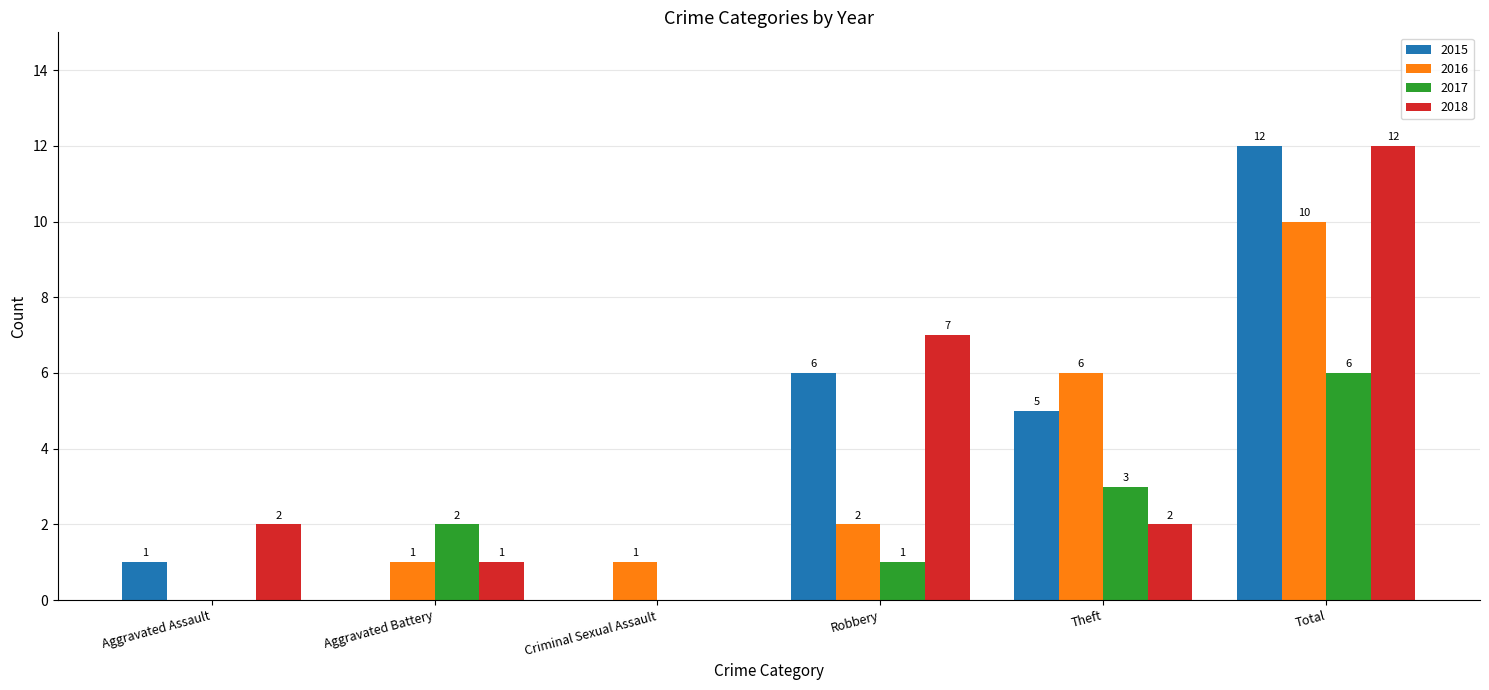

How many data points does each series have?

6